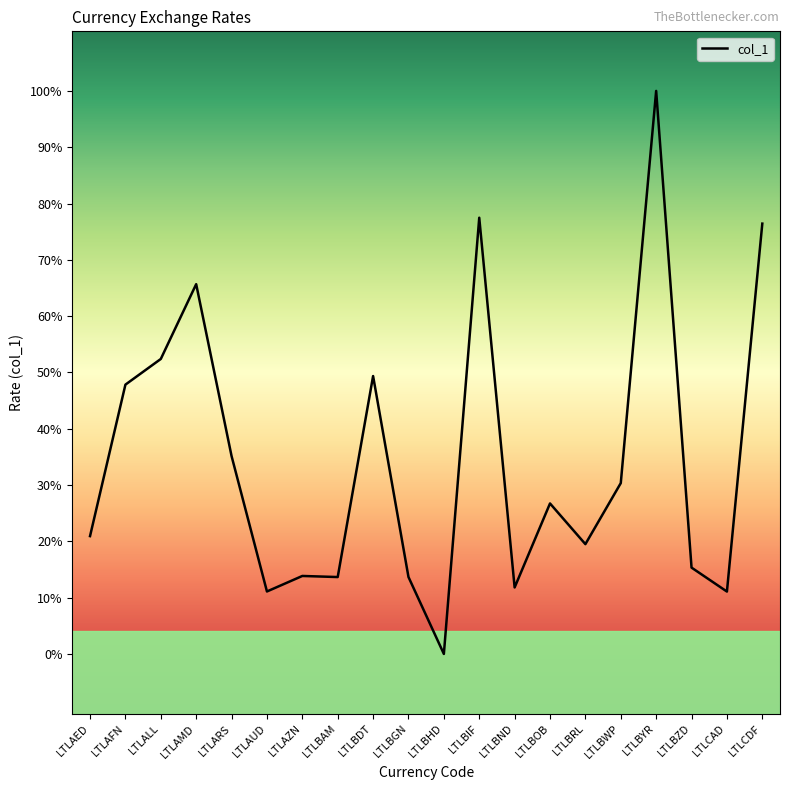

What is the label of the 20th point from the right?

LTLAED